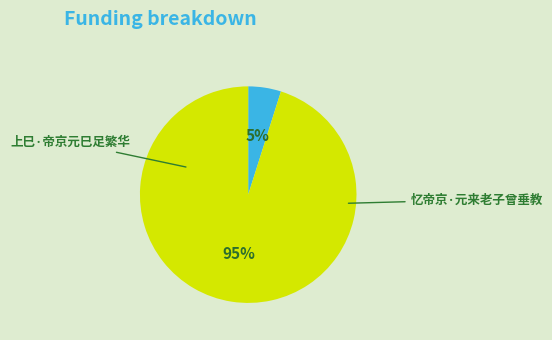

How many segments does this pie chart have?

2